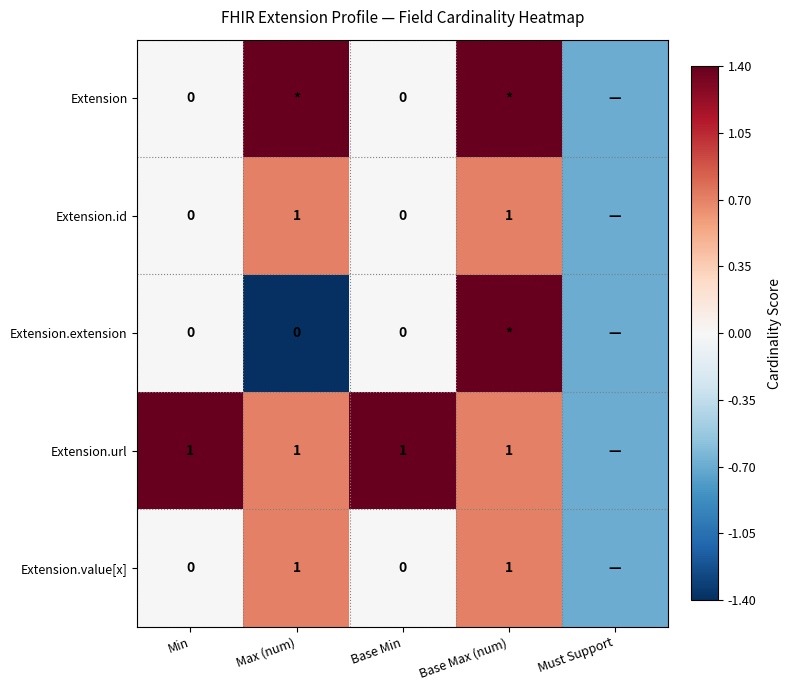

Is it true that Extension.value[x] equals 1.7 at Base Max (num)?

False